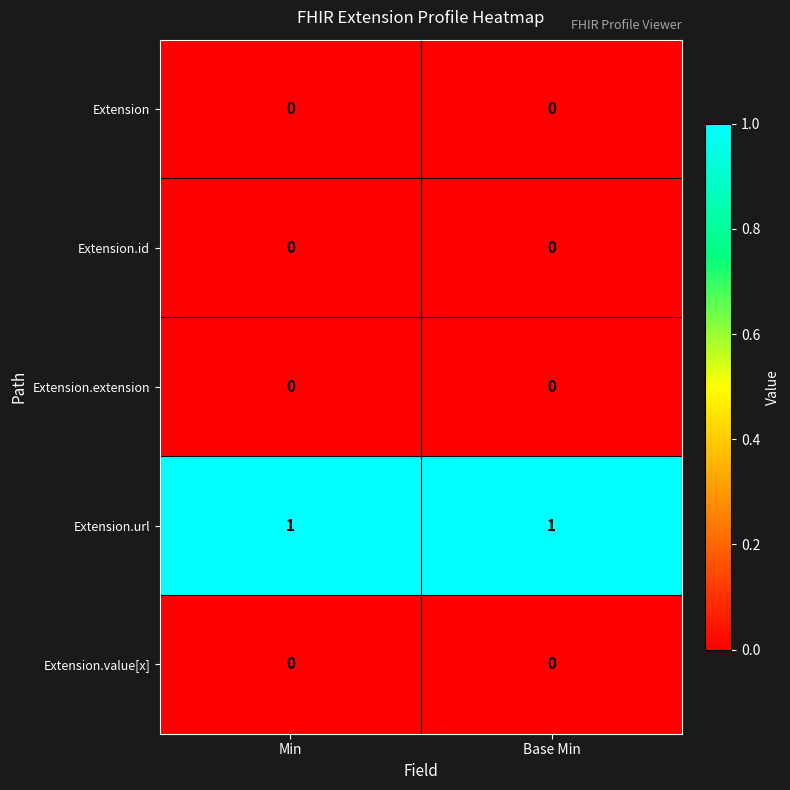

Count the number of categories in the chart.

2